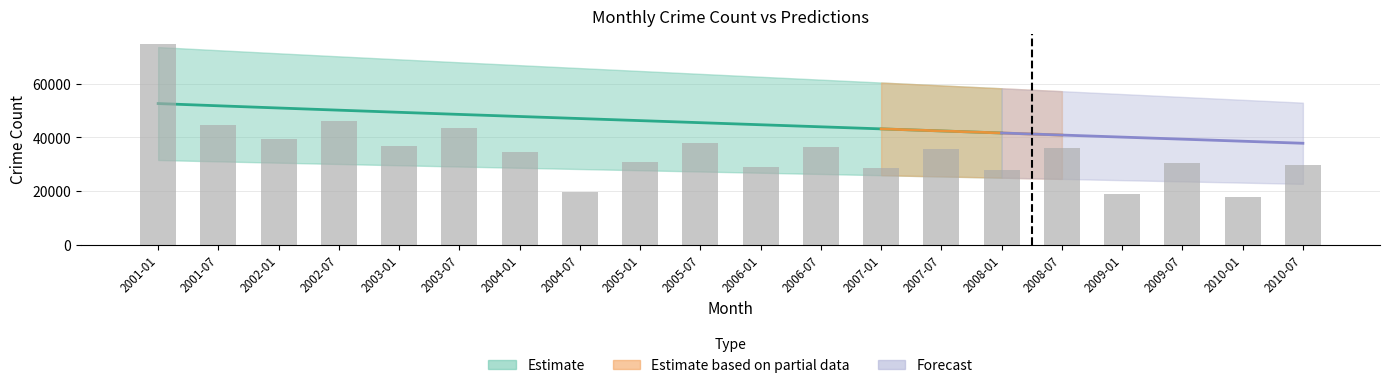

At which category does the chart reach its peak across all series?

2001-01